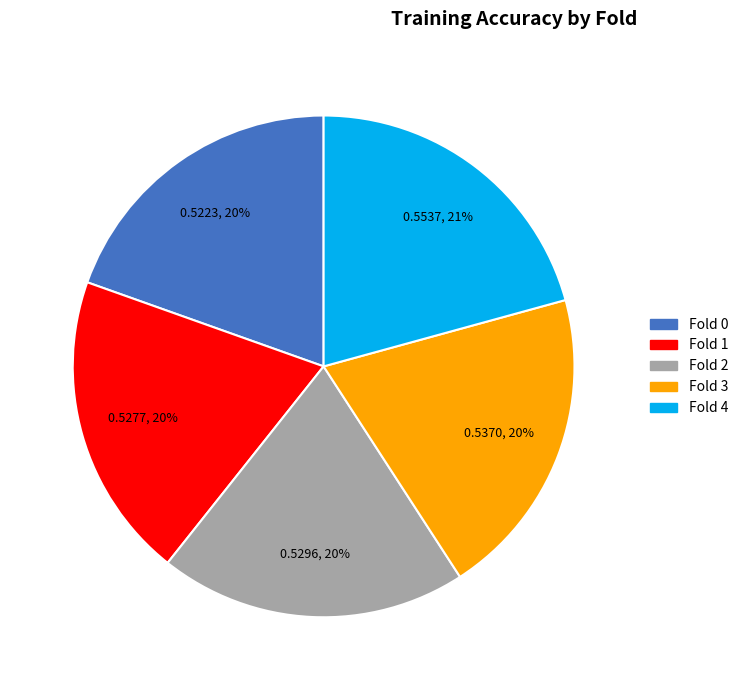

True or false: Fold 0 accounts for 20% of the total.

True